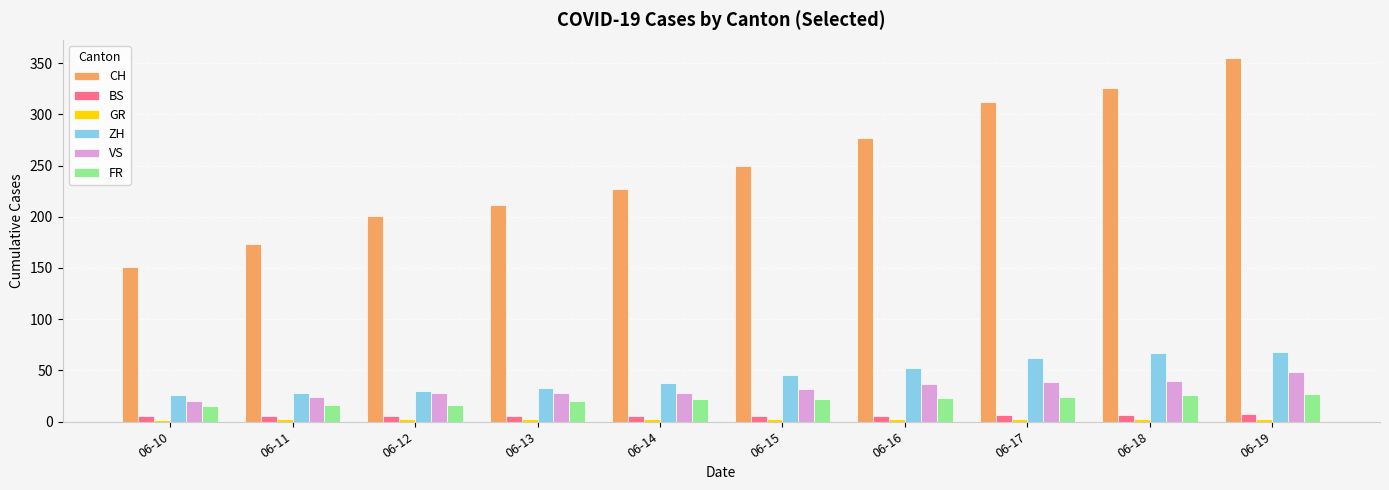

The value of FR at 06-17 is 36. True or false?

False